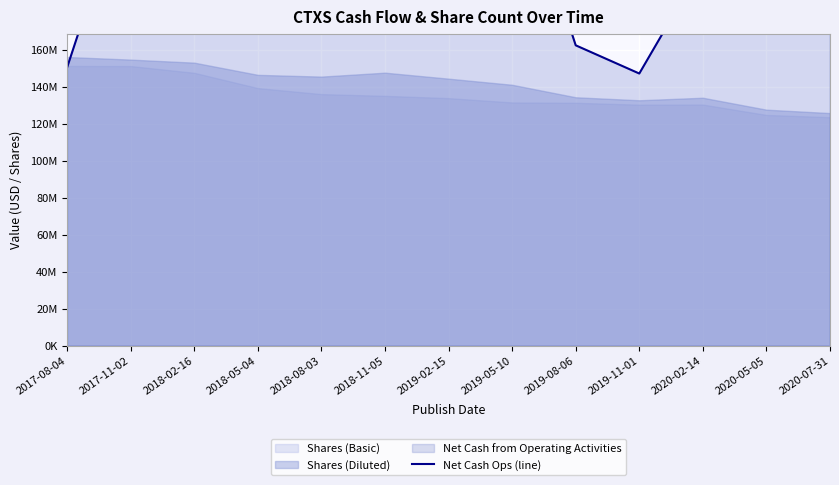

Reading right to left, transcribe all the data shown in this chart.

2020-07-31=419169000	2020-05-05=284247000	2020-02-14=206051000	2019-11-01=147106000	2019-08-06=162347000	2019-05-10=267566000	2019-02-15=206409000	2018-11-05=300898000	2018-08-03=170183000	2018-05-04=357855000	2018-02-16=253758000	2017-11-02=254759000	2017-08-04=150475000